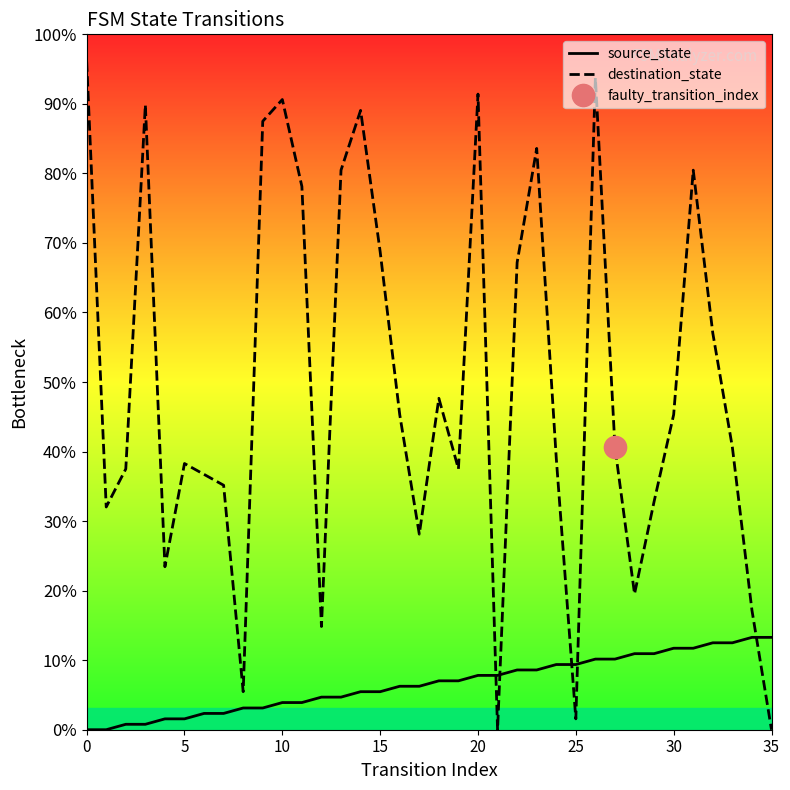

Between 11 and 12, which series saw the biggest shift?

destination_state